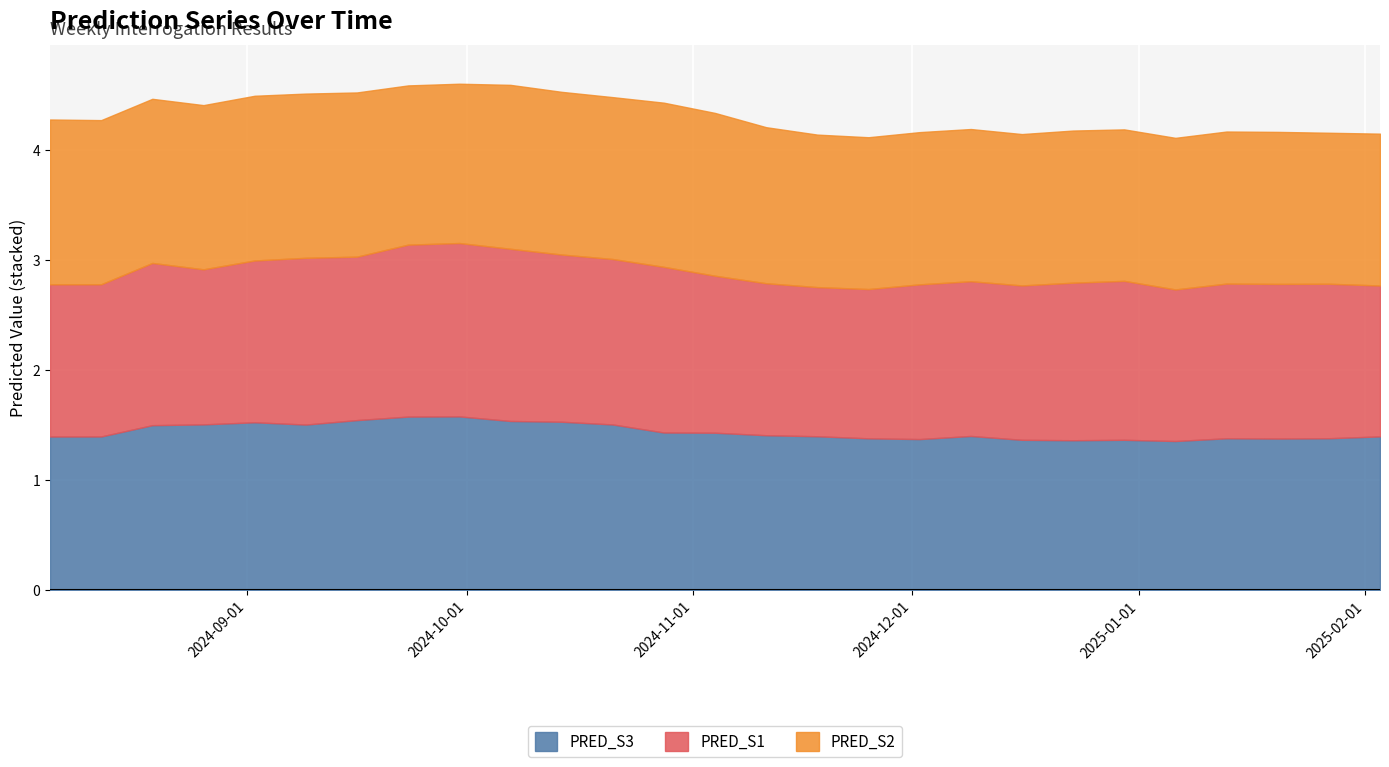

In PRED_S1, how many points are lower than both neighbors (excluding endpoints)?

6